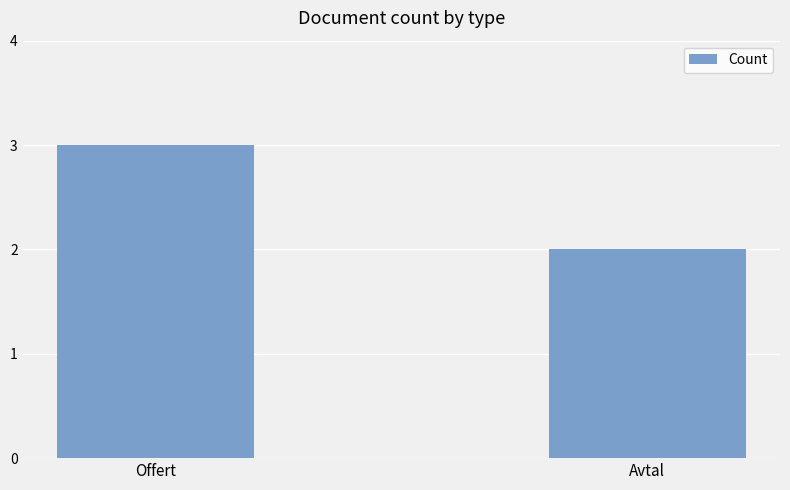

How many values are between 2 and 3?

2